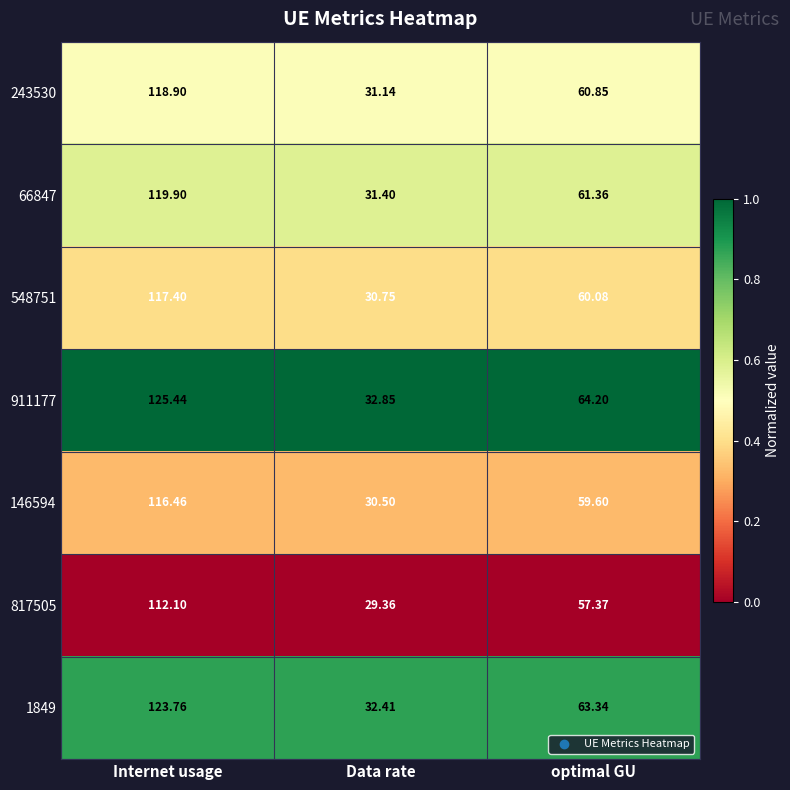

Where does the 66847 series first go above 61?

Internet usage